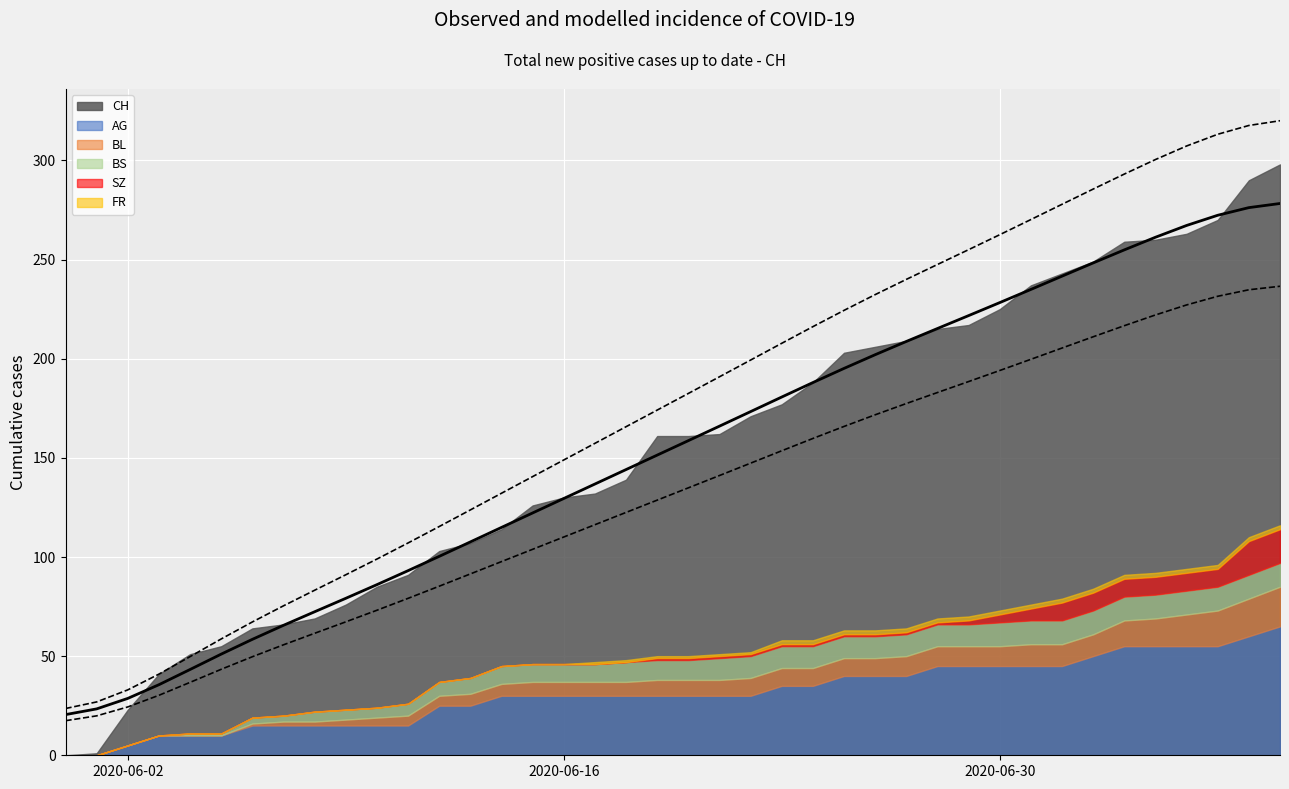

Reading left to right, extract all data points from this chart.

CH: 0	1	23	41	51	55	64	66	69	76	85	91	103	107	114	126	130	132	139	161	161	162	171	177	188	203	206	209	215	217	225	237	243	249	259	260	263	270	290	298
AG: 0	0	5	10	10	10	15	15	15	15	15	15	25	25	30	30	30	30	30	30	30	30	30	35	35	40	40	40	45	45	45	45	45	50	55	55	55	55	60	65
BL: 0	0	0	0	0	0	1	2	2	3	4	5	5	6	6	7	7	7	7	8	8	8	9	9	9	9	9	10	10	10	10	11	11	11	13	14	16	18	19	20
BS: 0	0	0	0	1	1	3	3	5	5	5	6	7	8	9	9	9	9	10	10	10	11	11	11	11	11	11	11	11	11	12	12	12	12	12	12	12	12	12	12
SZ: 0	0	0	0	0	0	0	0	0	0	0	0	0	0	0	0	0	0	0	1	1	1	1	1	1	1	1	1	1	2	4	6	9	9	9	9	9	9	17	17
FR: 0	0	0	0	0	0	0	0	0	0	0	0	0	0	0	0	0	1	1	1	1	1	1	2	2	2	2	2	2	2	2	2	2	2	2	2	2	2	2	2